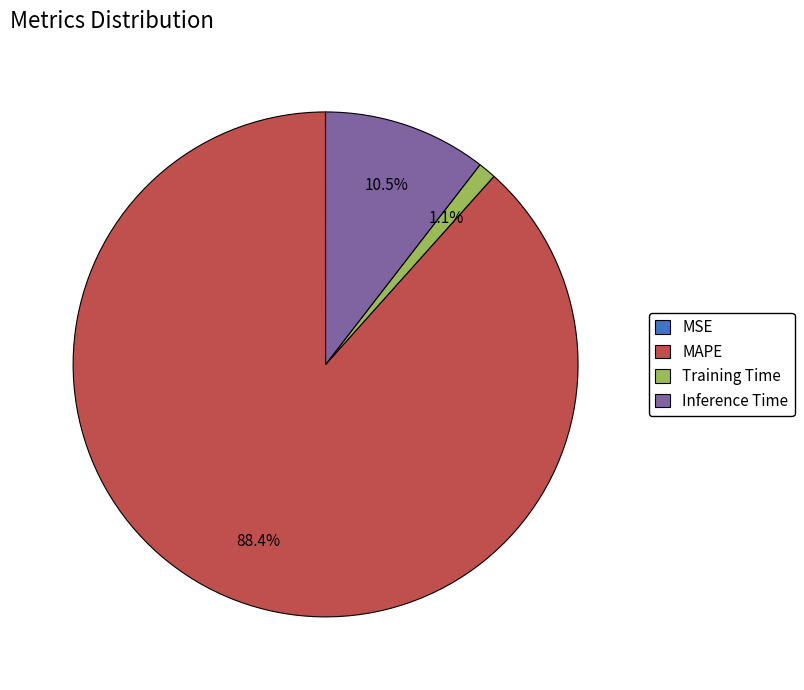

Does any single category account for the majority?

Yes